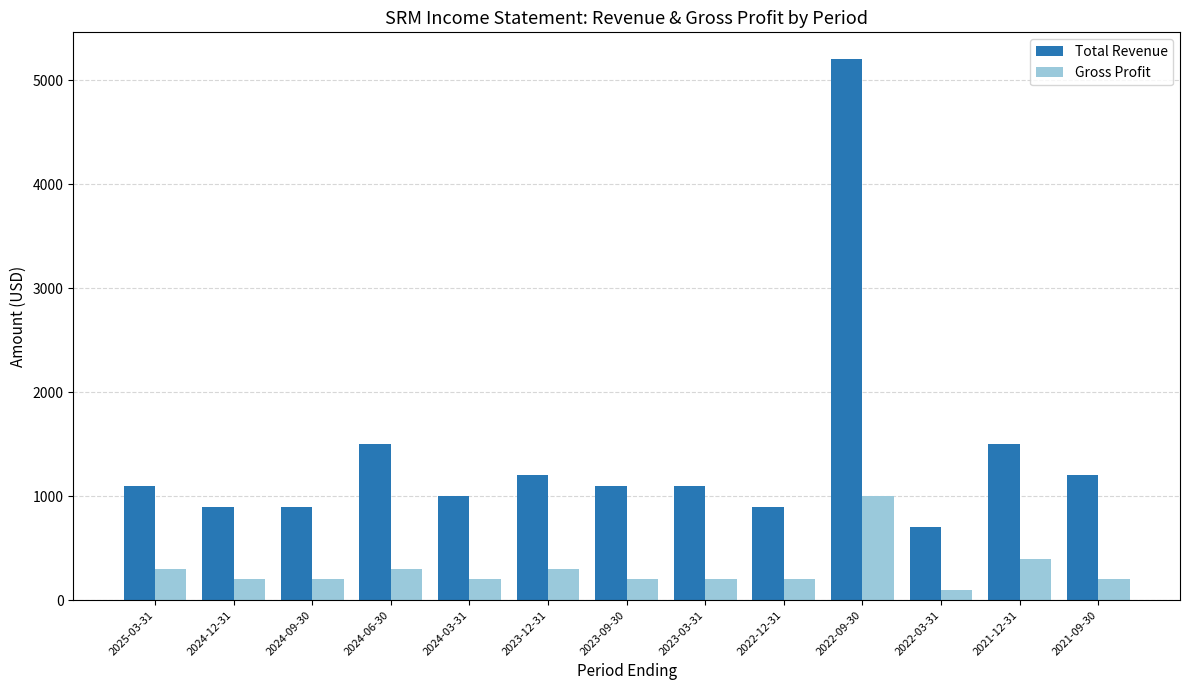

List the series in order of their peak value, lowest first.

Gross Profit, Total Revenue